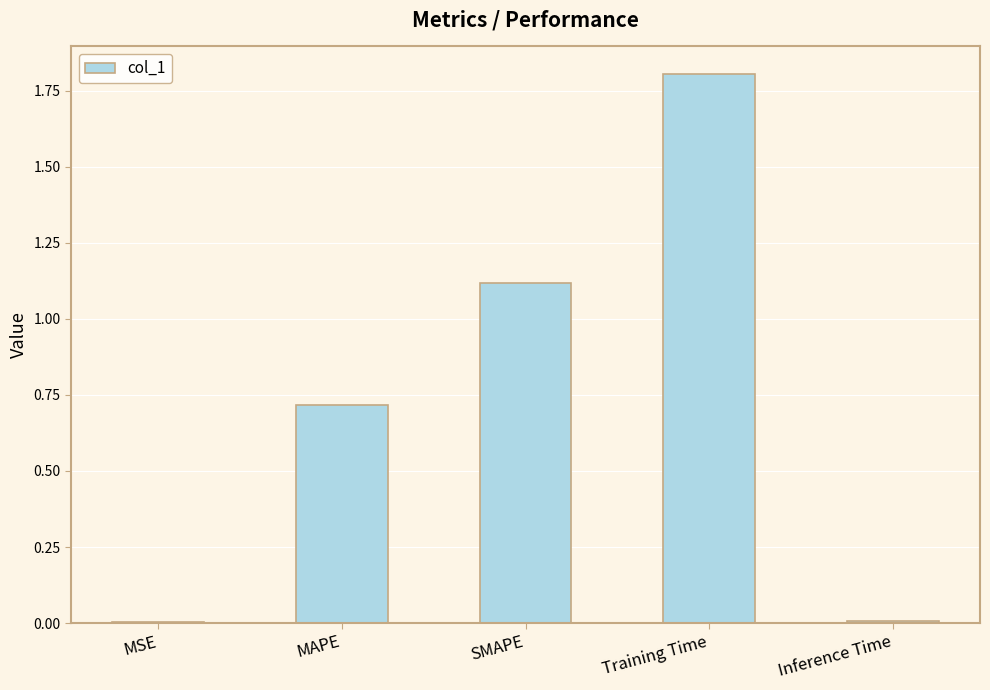

Between Inference Time and SMAPE, which is larger?

SMAPE